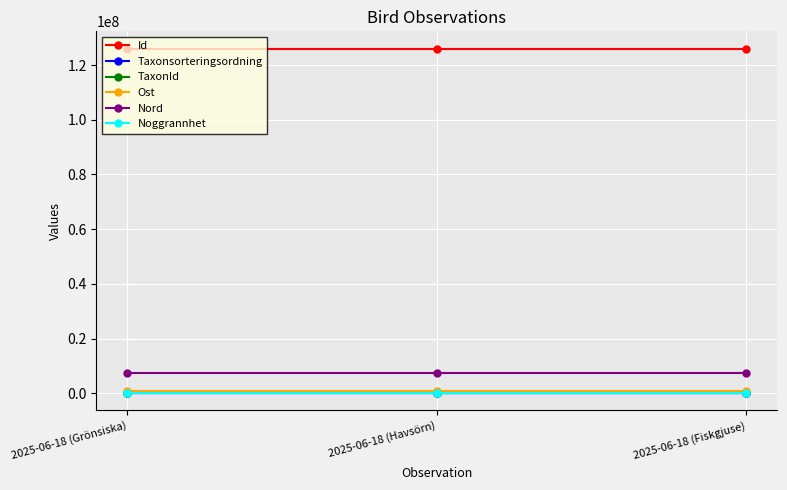

What is the maximum value shown in the chart?

126052947